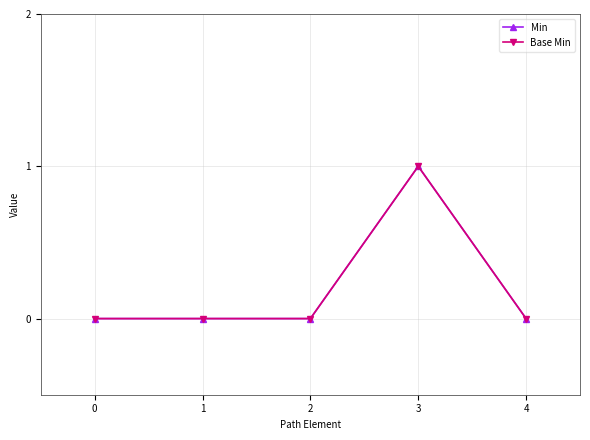

Does the chart have visible grid lines?

Yes